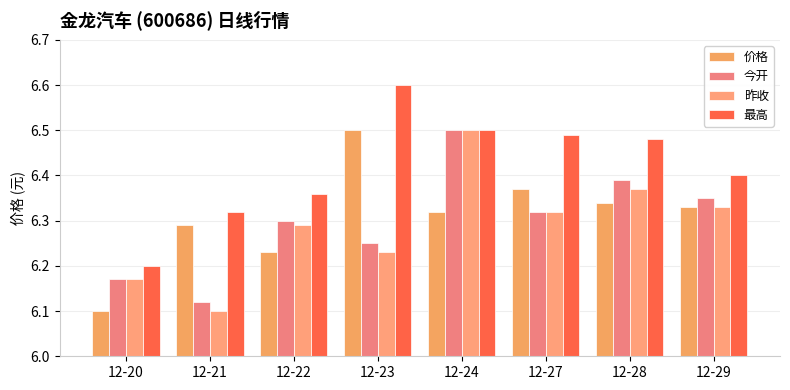

Between 12-27 and 12-29, which is larger?

12-27